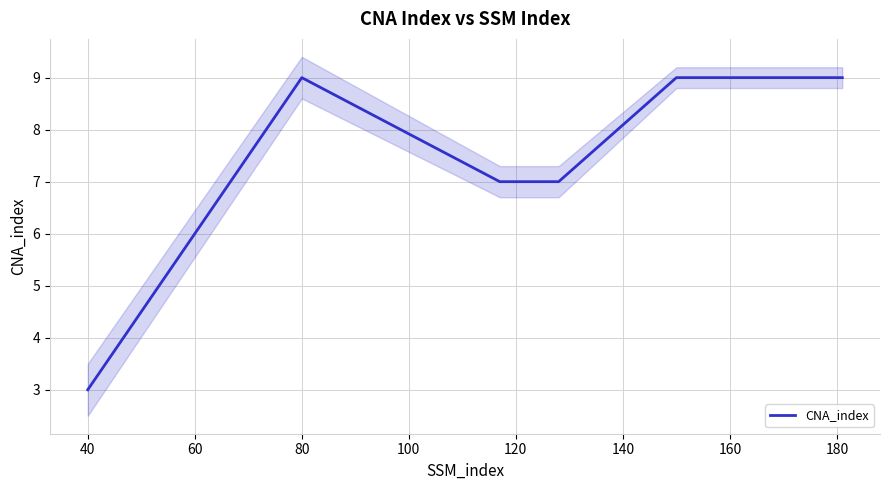

What is the lowest value of the CNA_index series?

3